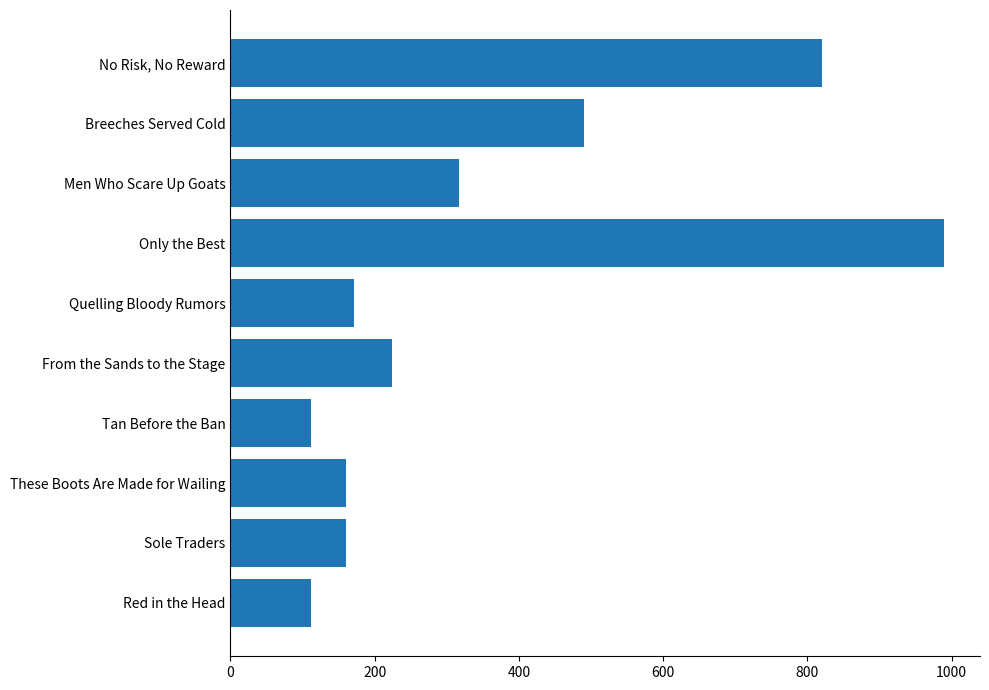

Between These Boots Are Made for Wailing and Only the Best, which is larger?

Only the Best